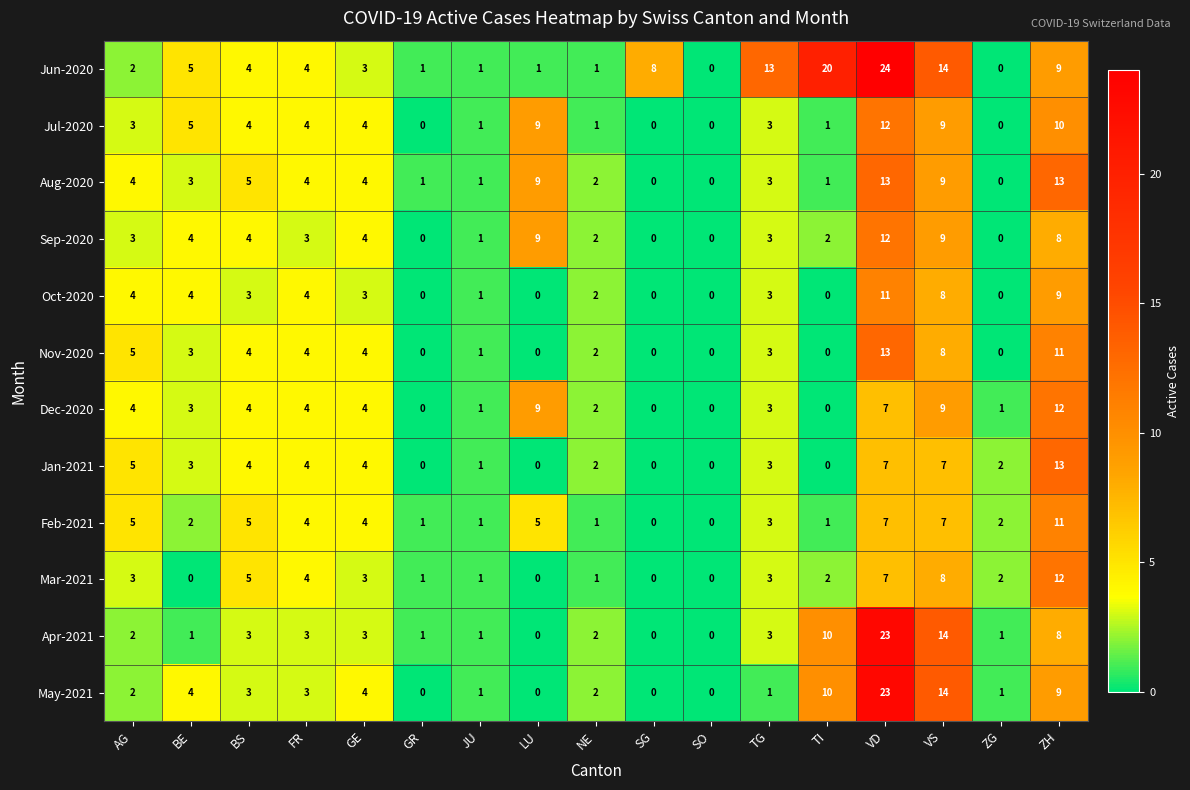

What is the difference between the maximum and minimum values in the May-2021 series?

23